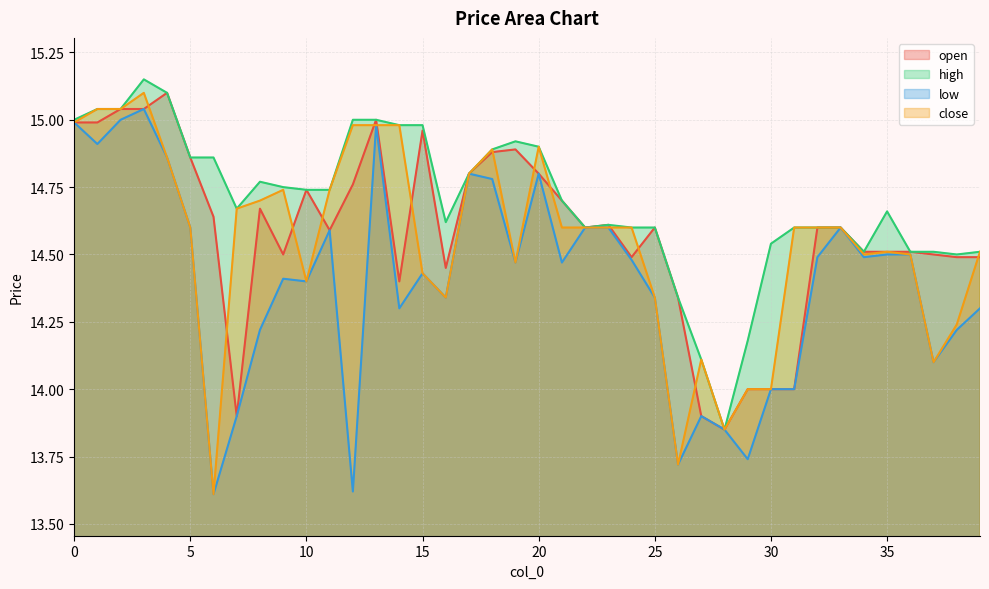

What is the value of the close point at the 5th from the left?

14.9